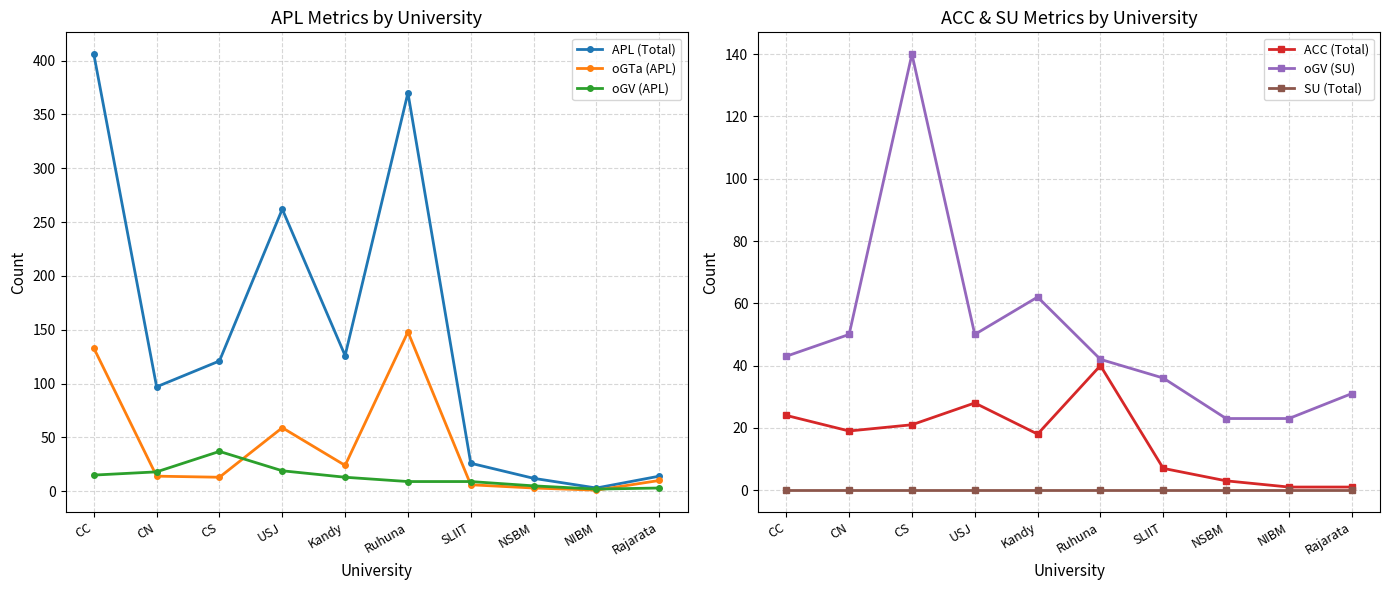

Count the number of data series in this chart.

6